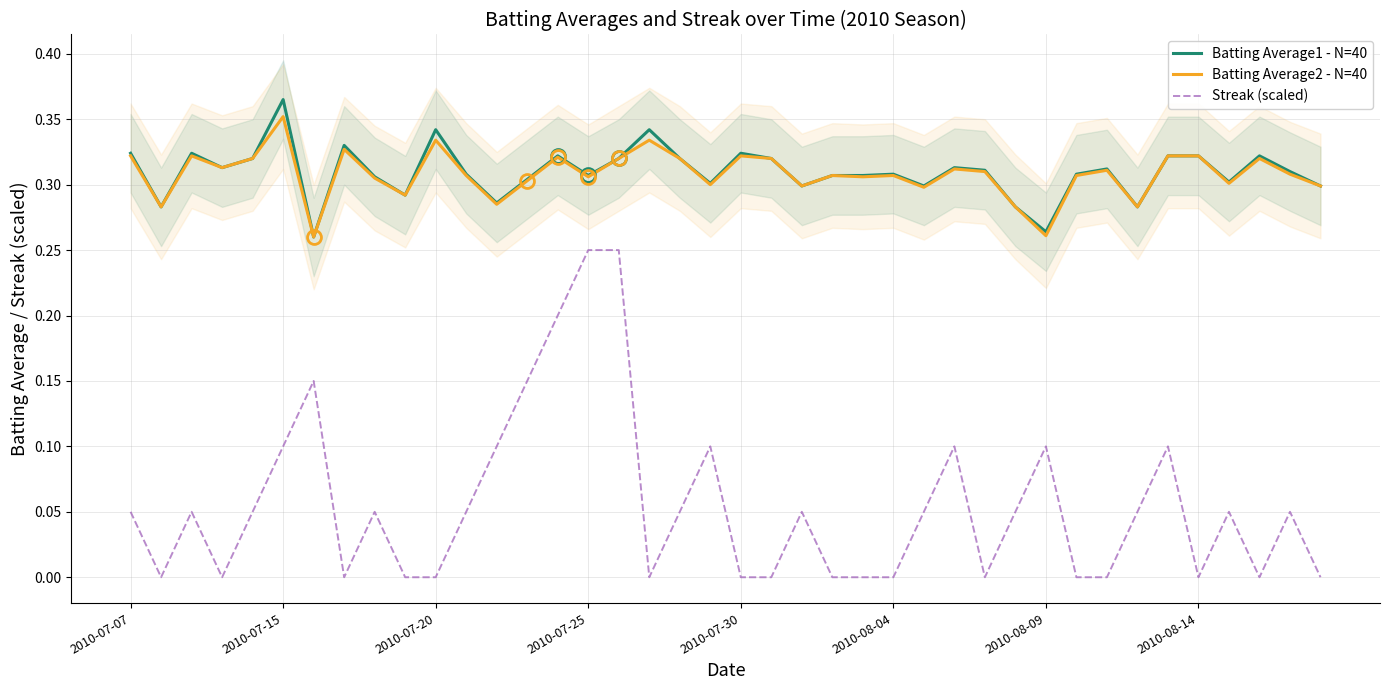

True or false: Batting Average2 - N=40 and Batting Average1 - N=40 intersect in this chart.

False